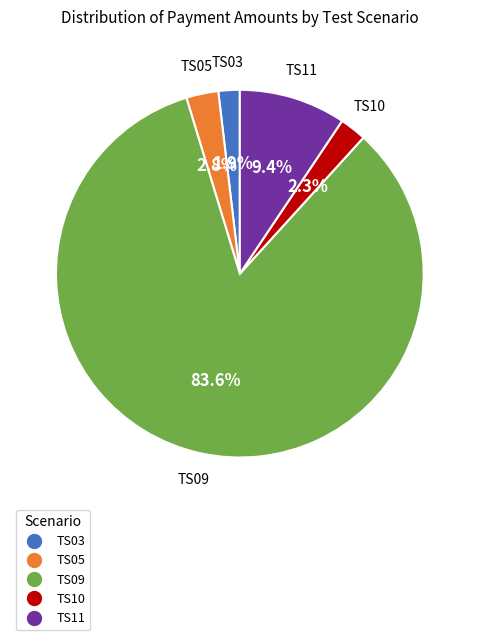

The TS11 slice represents 9% of the pie. True or false?

True